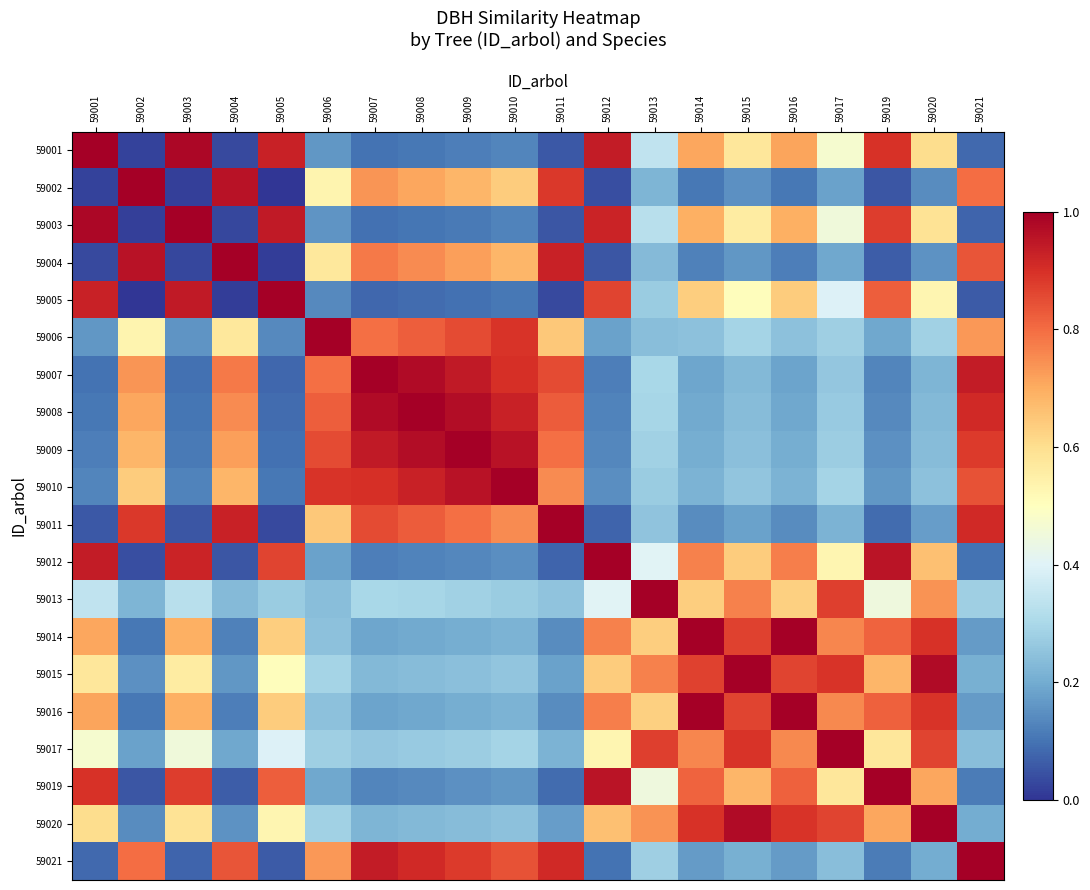

Rank the series by their maximum value, from highest to lowest.

59001, 59002, 59003, 59004, 59005, 59006, 59007, 59008, 59009, 59010, 59011, 59012, 59013, 59014, 59015, 59016, 59017, 59019, 59020, 59021